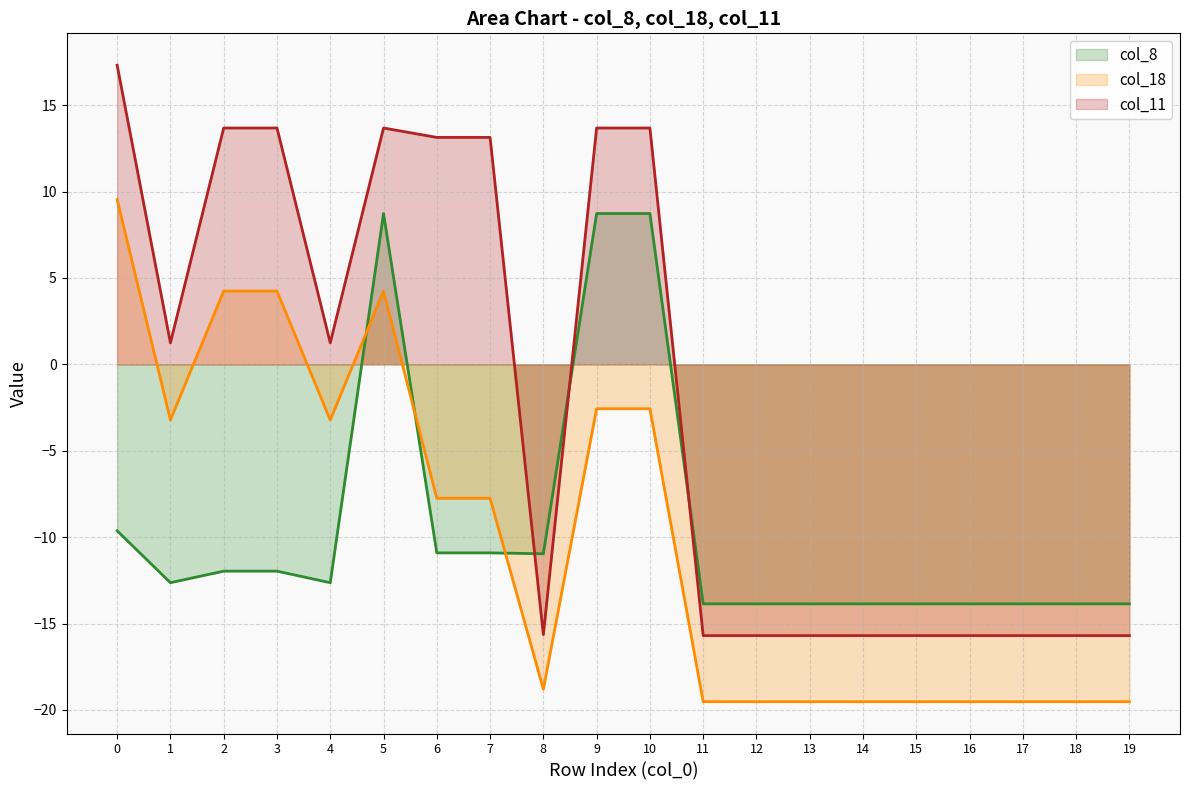

How many values in col_18 are above zero?

4